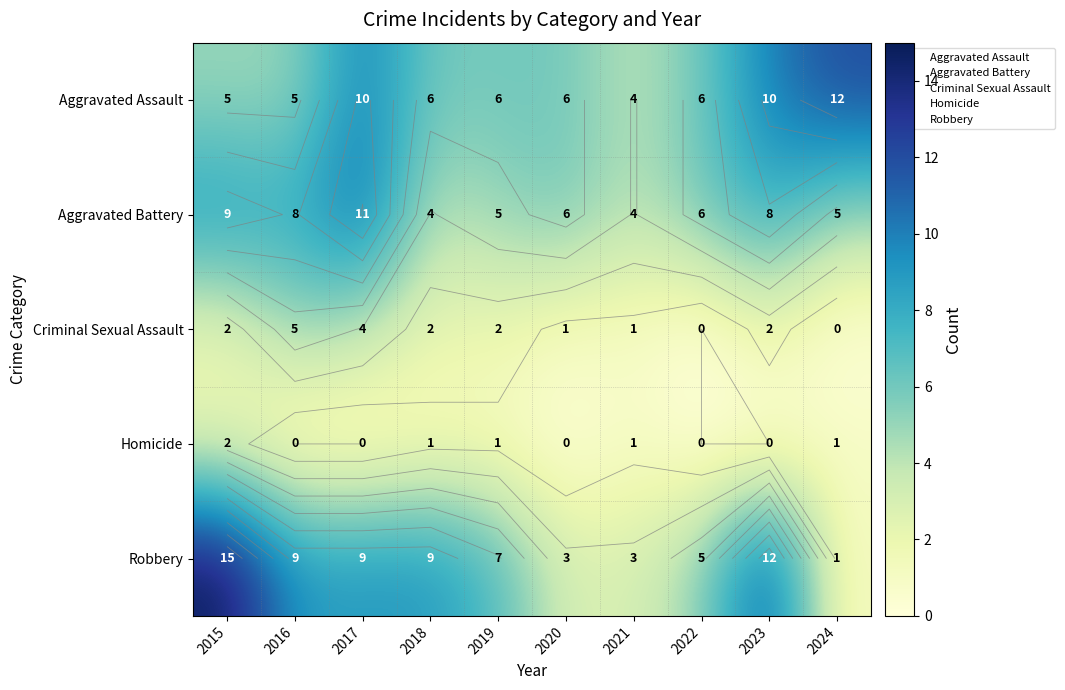

At which label does Aggravated Battery reach its peak?

2017